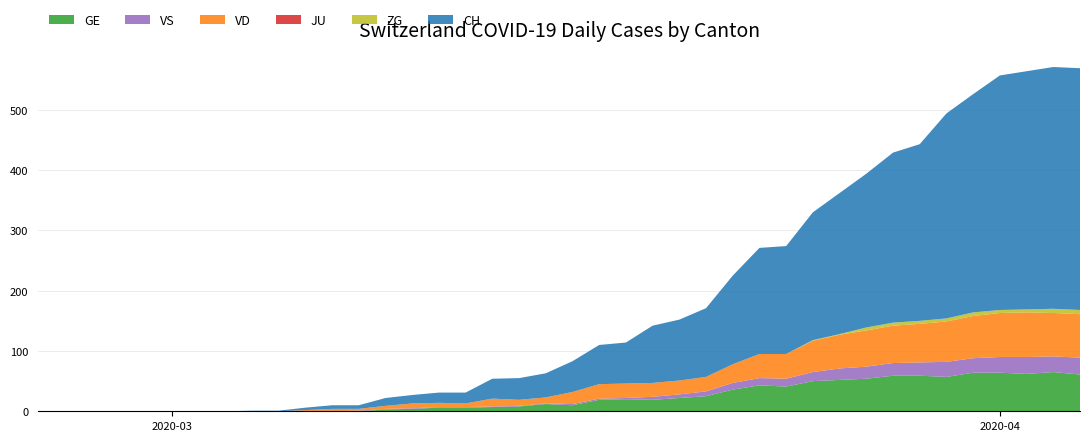

Reading left to right, list all the values displayed in this chart.

GE: 2020-02-25=0	2020-02-26=0	2020-02-27=0	2020-02-28=0	2020-02-29=0	2020-03-01=0	2020-03-02=0	2020-03-03=0	2020-03-04=0	2020-03-05=0	2020-03-06=0	2020-03-07=0	2020-03-08=0	2020-03-09=3	2020-03-10=4	2020-03-11=6	2020-03-12=6	2020-03-13=7	2020-03-14=8	2020-03-15=12	2020-03-16=10	2020-03-17=19	2020-03-18=20	2020-03-19=19	2020-03-20=22	2020-03-21=25	2020-03-22=36	2020-03-23=43	2020-03-24=41	2020-03-25=50	2020-03-26=52	2020-03-27=54	2020-03-28=59	2020-03-29=59	2020-03-30=57	2020-03-31=64	2020-04-01=64	2020-04-02=62	2020-04-03=65	2020-04-04=61
VS: 2020-02-25=0	2020-02-26=0	2020-02-27=0	2020-02-28=0	2020-02-29=0	2020-03-01=0	2020-03-02=0	2020-03-03=0	2020-03-04=0	2020-03-05=0	2020-03-06=0	2020-03-07=0	2020-03-08=1	2020-03-09=1	2020-03-10=1	2020-03-11=1	2020-03-12=1	2020-03-13=1	2020-03-14=1	2020-03-15=1	2020-03-16=2	2020-03-17=2	2020-03-18=2	2020-03-19=5	2020-03-20=6	2020-03-21=8	2020-03-22=11	2020-03-23=12	2020-03-24=13	2020-03-25=15	2020-03-26=19	2020-03-27=20	2020-03-28=21	2020-03-29=22	2020-03-30=25	2020-03-31=24	2020-04-01=26	2020-04-02=28	2020-04-03=26	2020-04-04=28
VD: 2020-02-25=0	2020-02-26=0	2020-02-27=0	2020-02-28=0	2020-02-29=0	2020-03-01=0	2020-03-02=0	2020-03-03=0	2020-03-04=0	2020-03-05=0	2020-03-06=2	2020-03-07=4	2020-03-08=3	2020-03-09=5	2020-03-10=8	2020-03-11=7	2020-03-12=6	2020-03-13=13	2020-03-14=10	2020-03-15=10	2020-03-16=20	2020-03-17=24	2020-03-18=24	2020-03-19=23	2020-03-20=23	2020-03-21=24	2020-03-22=31	2020-03-23=40	2020-03-24=41	2020-03-25=52	2020-03-26=56	2020-03-27=60	2020-03-28=62	2020-03-29=64	2020-03-30=67	2020-03-31=70	2020-04-01=73	2020-04-02=74	2020-04-03=72	2020-04-04=72
JU: 2020-02-25=0	2020-02-26=0	2020-02-27=0	2020-02-28=0	2020-02-29=0	2020-03-01=0	2020-03-02=0	2020-03-03=0	2020-03-04=0	2020-03-05=0	2020-03-06=0	2020-03-07=0	2020-03-08=0	2020-03-09=0	2020-03-10=0	2020-03-11=0	2020-03-12=0	2020-03-13=0	2020-03-14=0	2020-03-15=0	2020-03-16=0	2020-03-17=0	2020-03-18=0	2020-03-19=0	2020-03-20=0	2020-03-21=0	2020-03-22=0	2020-03-23=0	2020-03-24=0	2020-03-25=0	2020-03-26=0	2020-03-27=0	2020-03-28=0	2020-03-29=0	2020-03-30=0	2020-03-31=0	2020-04-01=0	2020-04-02=0	2020-04-03=0	2020-04-04=0
ZG: 2020-02-25=0	2020-02-26=0	2020-02-27=0	2020-02-28=0	2020-02-29=0	2020-03-01=0	2020-03-02=0	2020-03-03=0	2020-03-04=0	2020-03-05=0	2020-03-06=0	2020-03-07=0	2020-03-08=0	2020-03-09=0	2020-03-10=0	2020-03-11=0	2020-03-12=0	2020-03-13=0	2020-03-14=0	2020-03-15=0	2020-03-16=0	2020-03-17=0	2020-03-18=0	2020-03-19=0	2020-03-20=0	2020-03-21=0	2020-03-22=0	2020-03-23=0	2020-03-24=0	2020-03-25=1	2020-03-26=1	2020-03-27=5	2020-03-28=5	2020-03-29=5	2020-03-30=5	2020-03-31=6	2020-04-01=5	2020-04-02=5	2020-04-03=7	2020-04-04=7
CH: 2020-02-25=0	2020-02-26=0	2020-02-27=0	2020-02-28=0	2020-02-29=0	2020-03-01=0	2020-03-02=0	2020-03-03=0	2020-03-04=1	2020-03-05=1	2020-03-06=4	2020-03-07=6	2020-03-08=6	2020-03-09=13	2020-03-10=14	2020-03-11=17	2020-03-12=18	2020-03-13=33	2020-03-14=36	2020-03-15=40	2020-03-16=51	2020-03-17=65	2020-03-18=68	2020-03-19=95	2020-03-20=101	2020-03-21=114	2020-03-22=147	2020-03-23=176	2020-03-24=179	2020-03-25=212	2020-03-26=234	2020-03-27=255	2020-03-28=282	2020-03-29=293	2020-03-30=340	2020-03-31=362	2020-04-01=389	2020-04-02=395	2020-04-03=401	2020-04-04=401